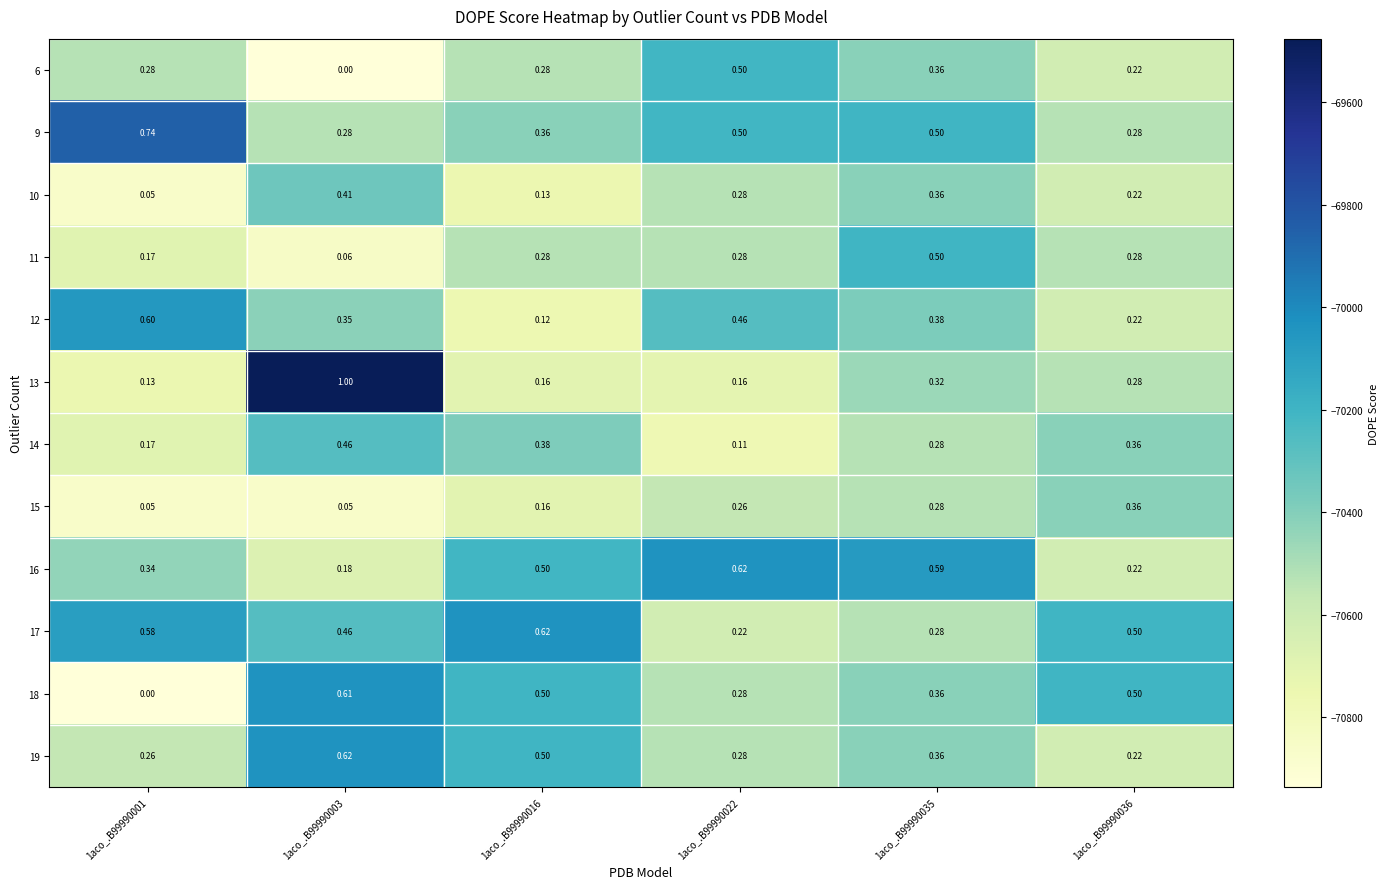

Count the number of data series in this chart.

12